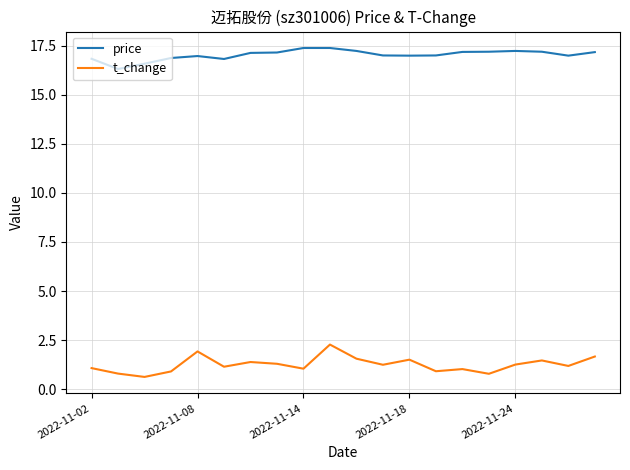

Rank the series by their maximum value, from lowest to highest.

t_change, price